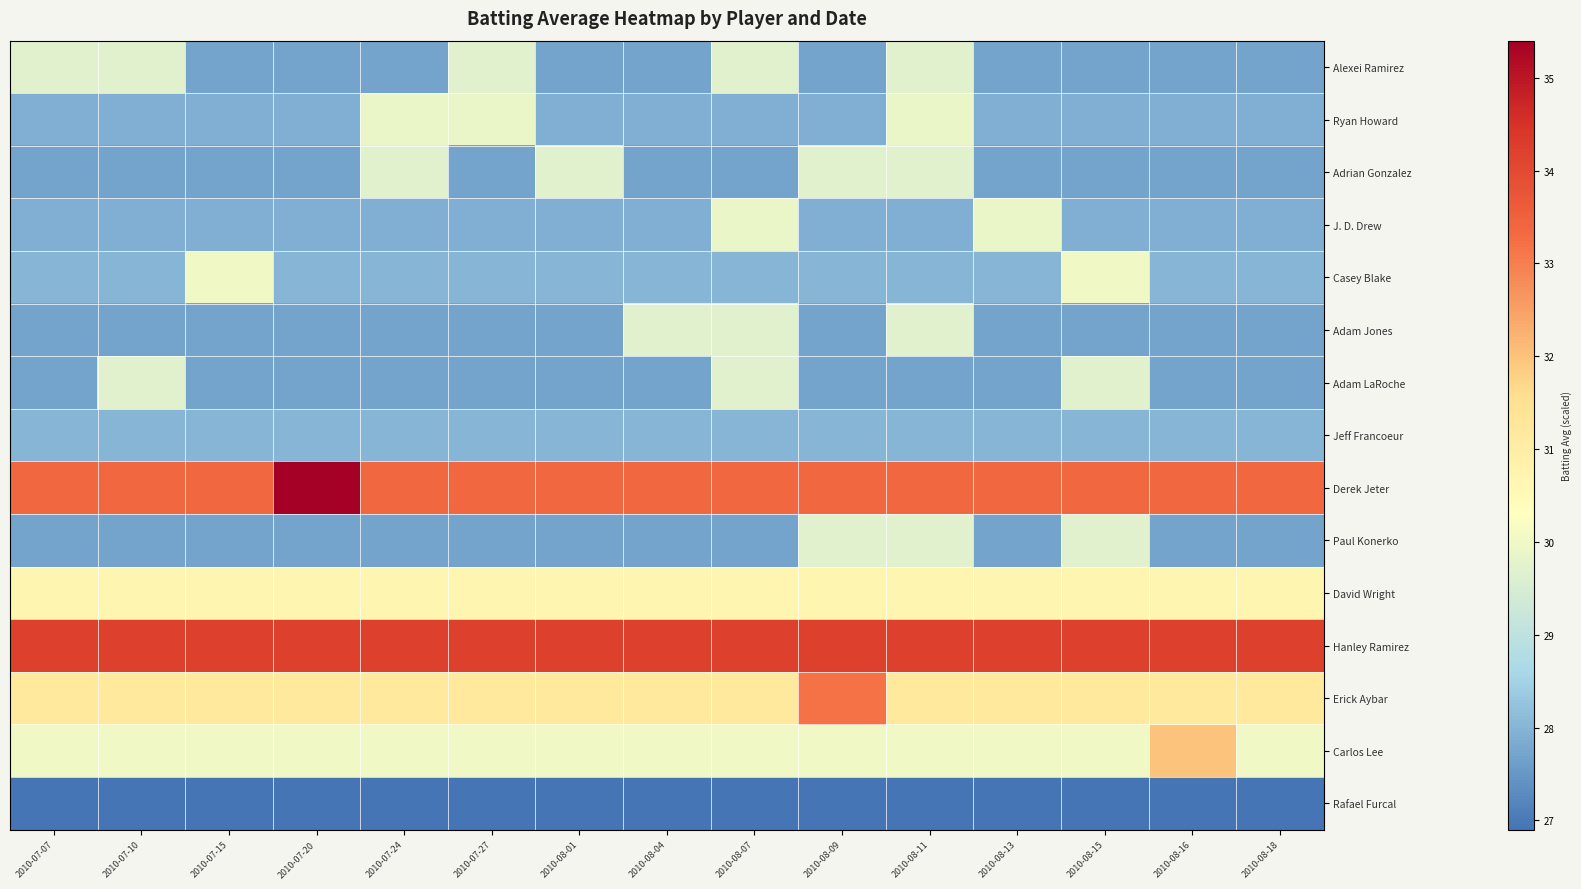

How many categories are shown in the chart?

15